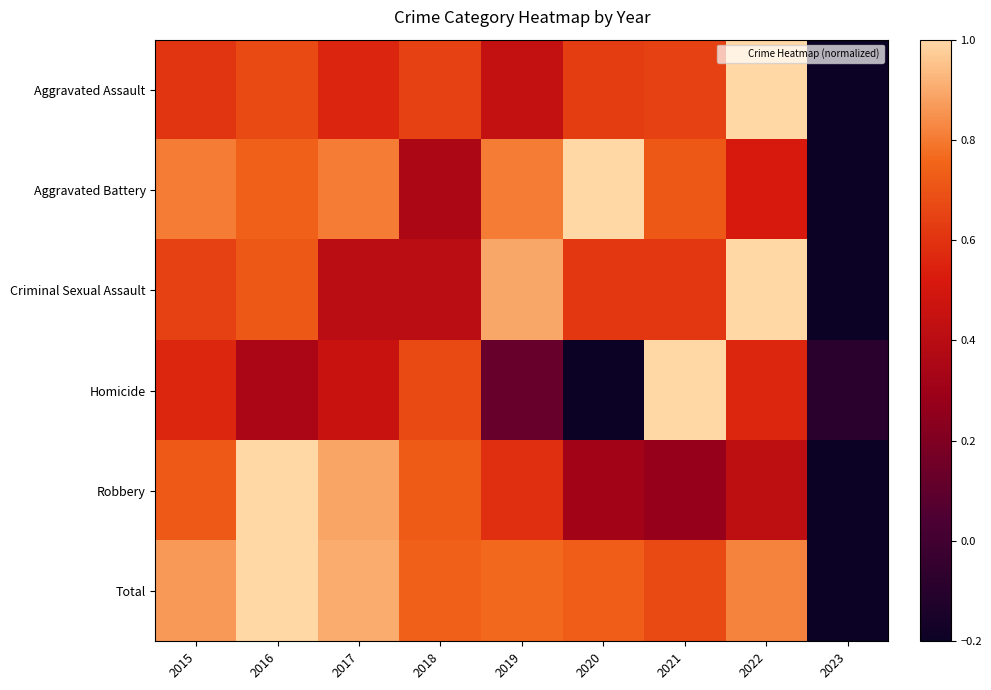

Which category has the lowest value across all series?

2023